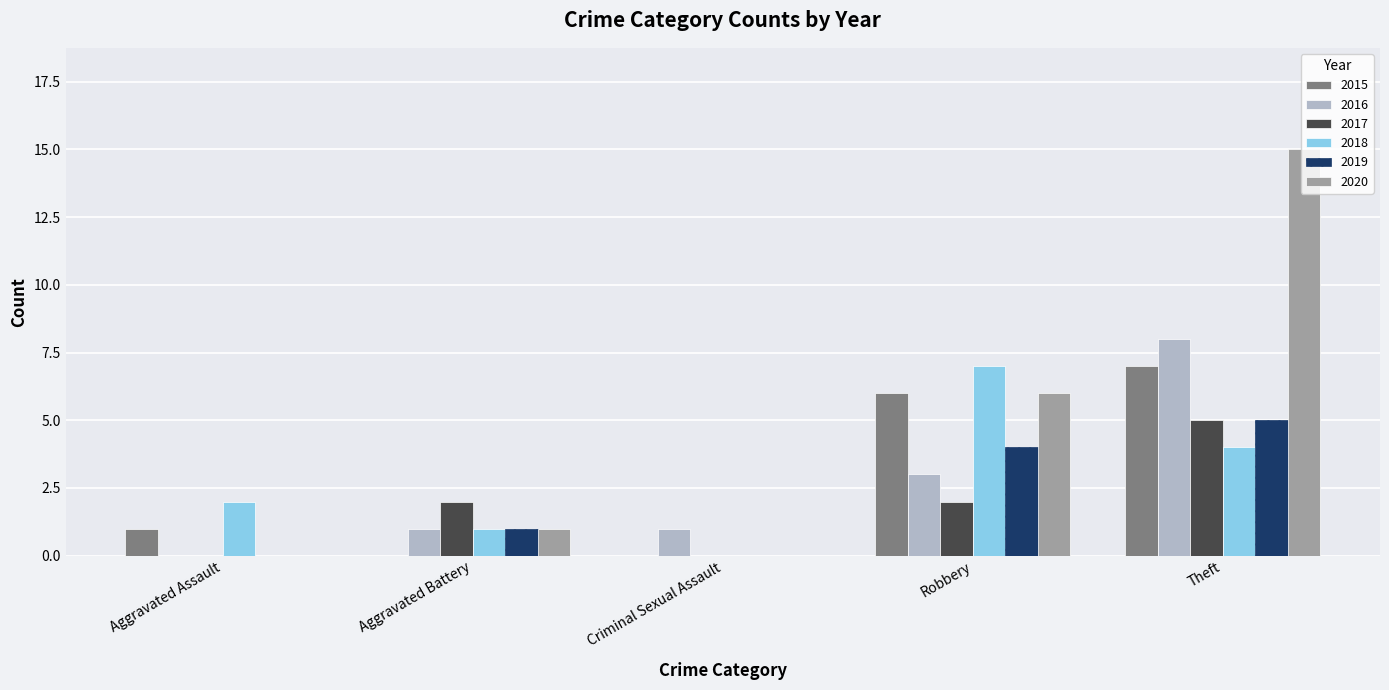

Are the bars horizontal?

No